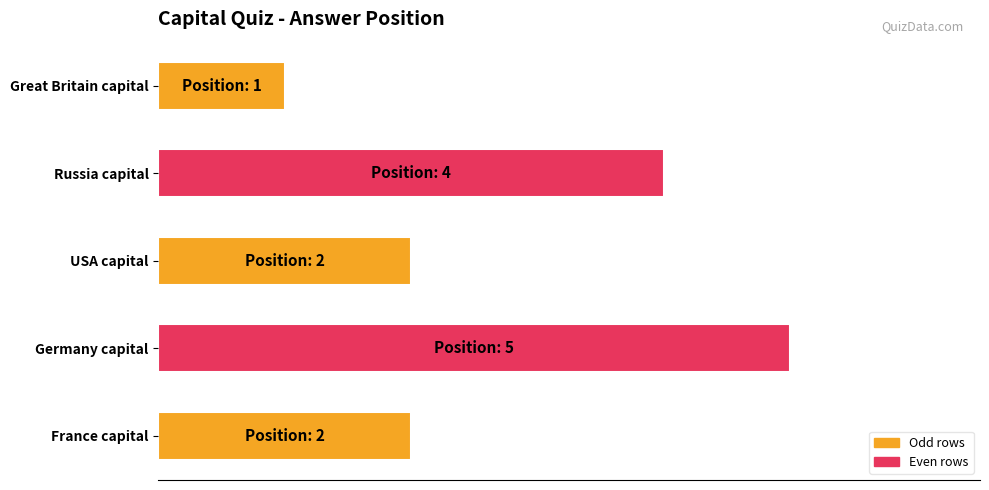

Are the bars horizontal?

Yes